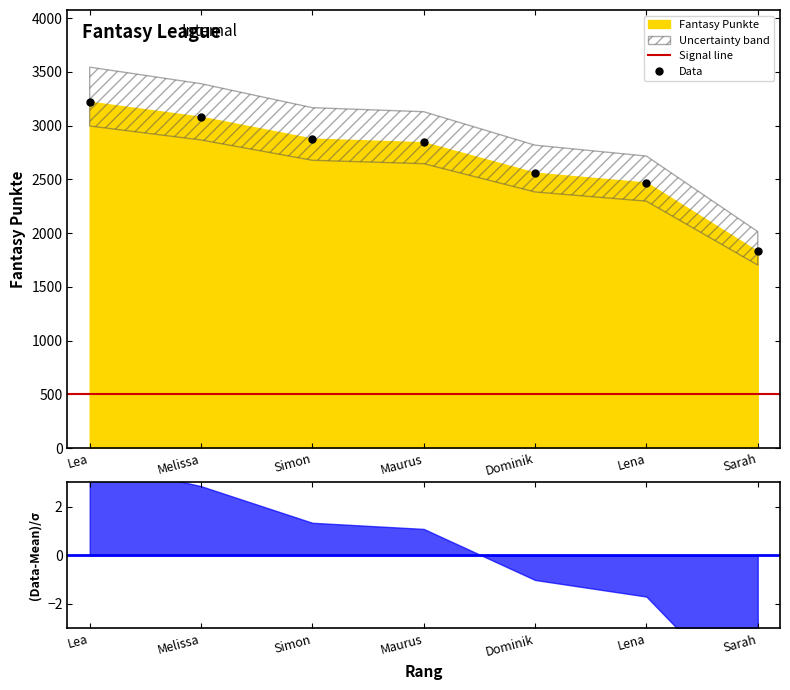

What is the average value?

2698